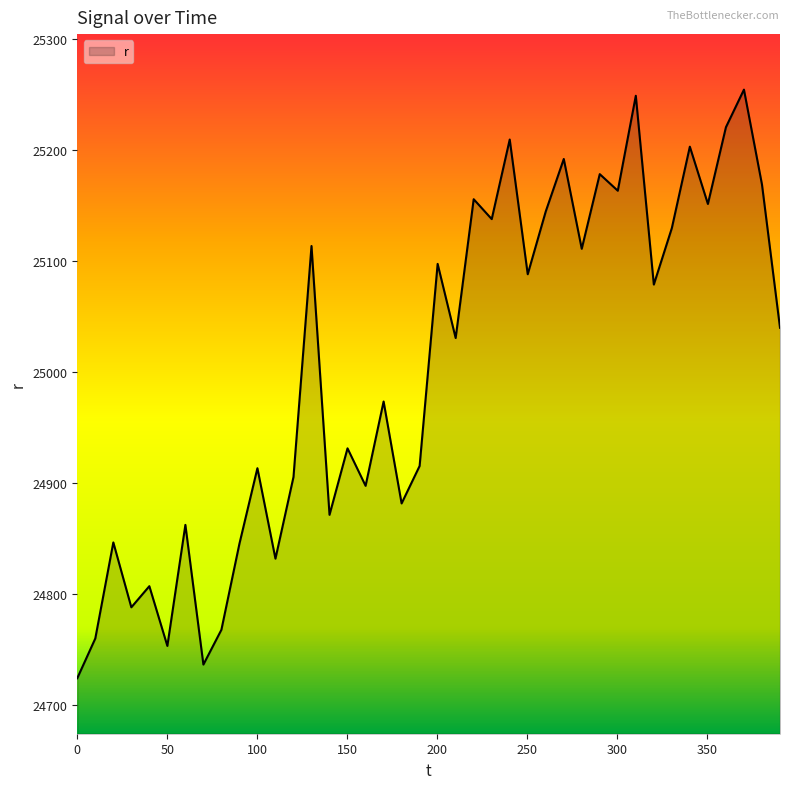

What is the maximum value shown in the chart?

25254.4